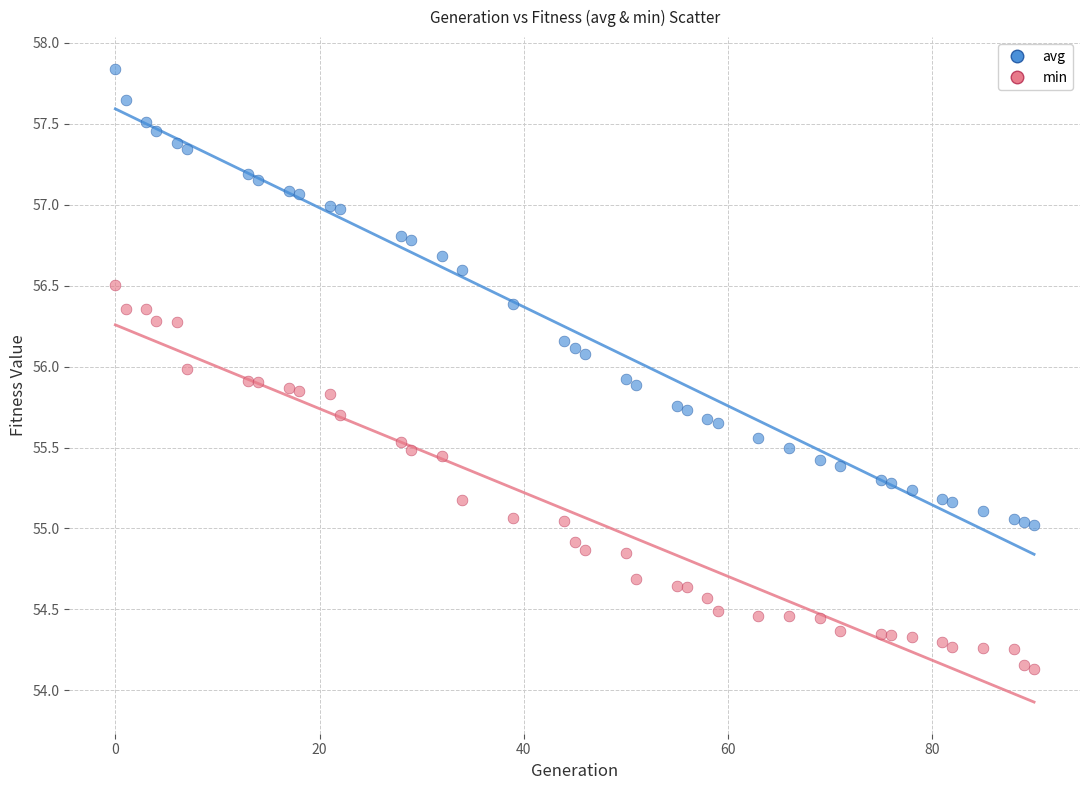

Which series has the largest Y range (max minus min)?

avg